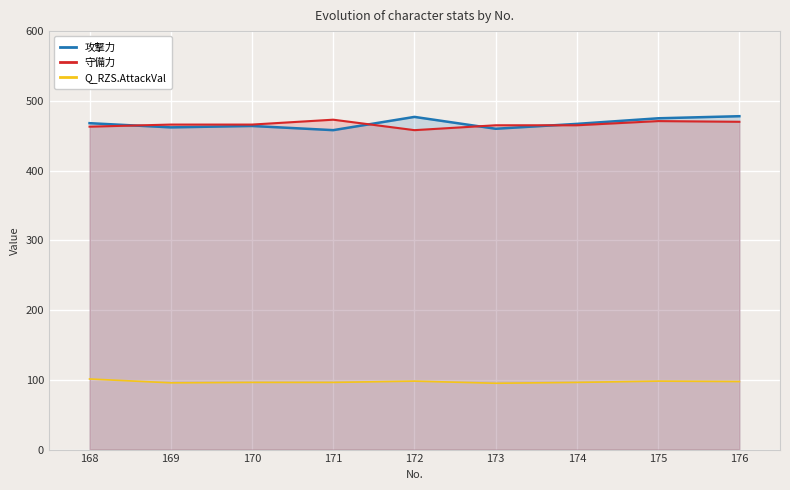

What is the maximum value for 攻撃力?

478.0